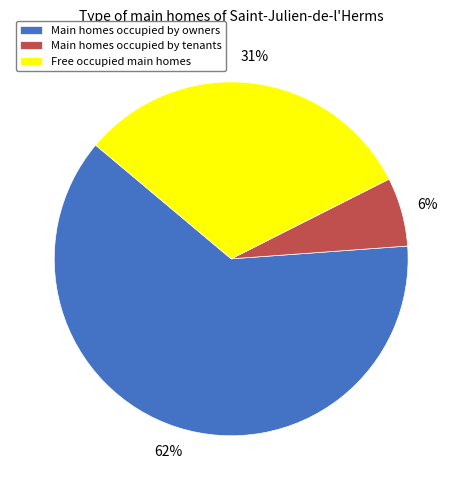

Rank the categories by value from highest to lowest.

Main homes occupied by owners, Free occupied main homes, Main homes occupied by tenants